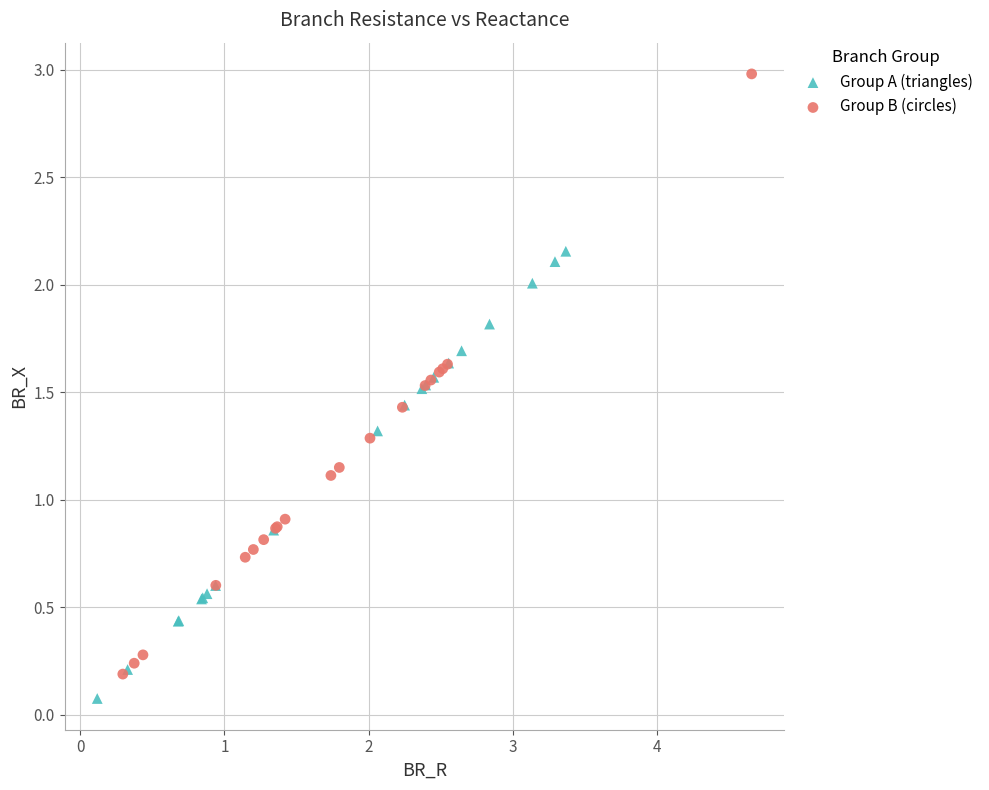

Which series has the widest spread of Y values?

Group B (circles)